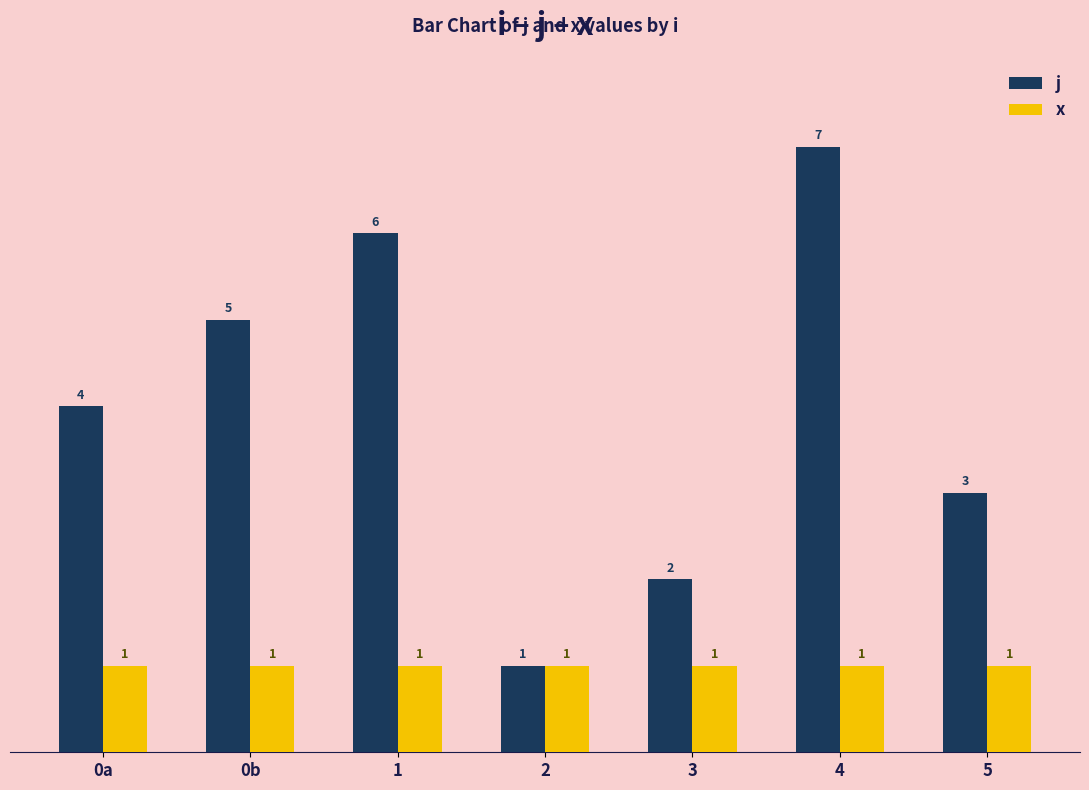

Which series has the largest total across all categories?

j